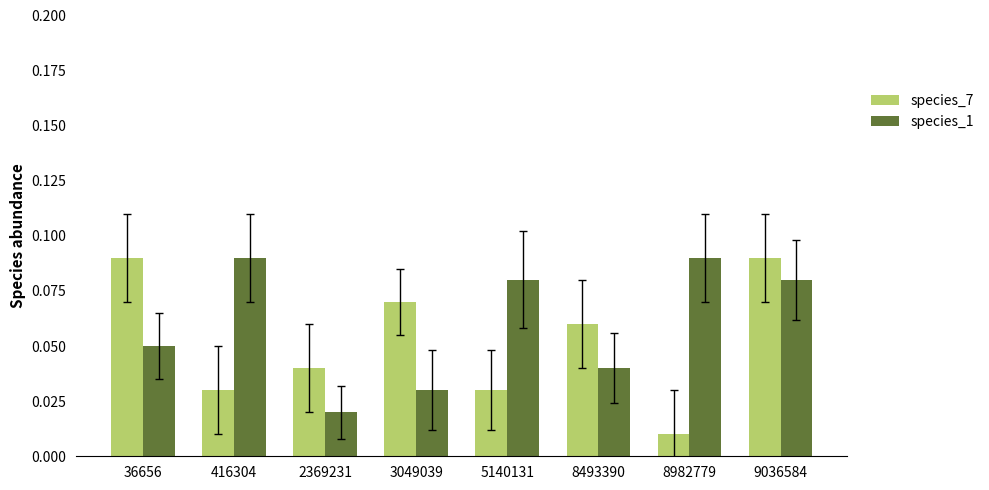

At 8982779, list the series in order from smallest to largest.

species_7, species_1